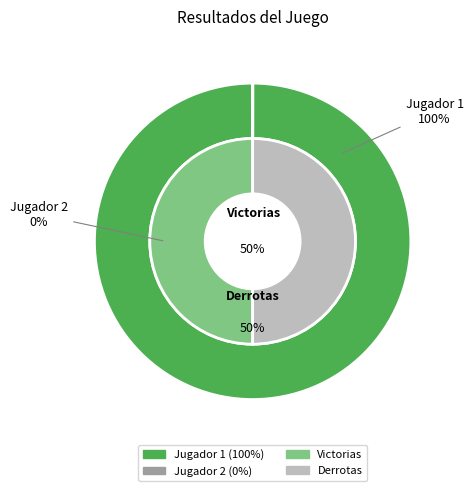

To the nearest percent, what is the difference between the largest and smallest slice percentages?

100%